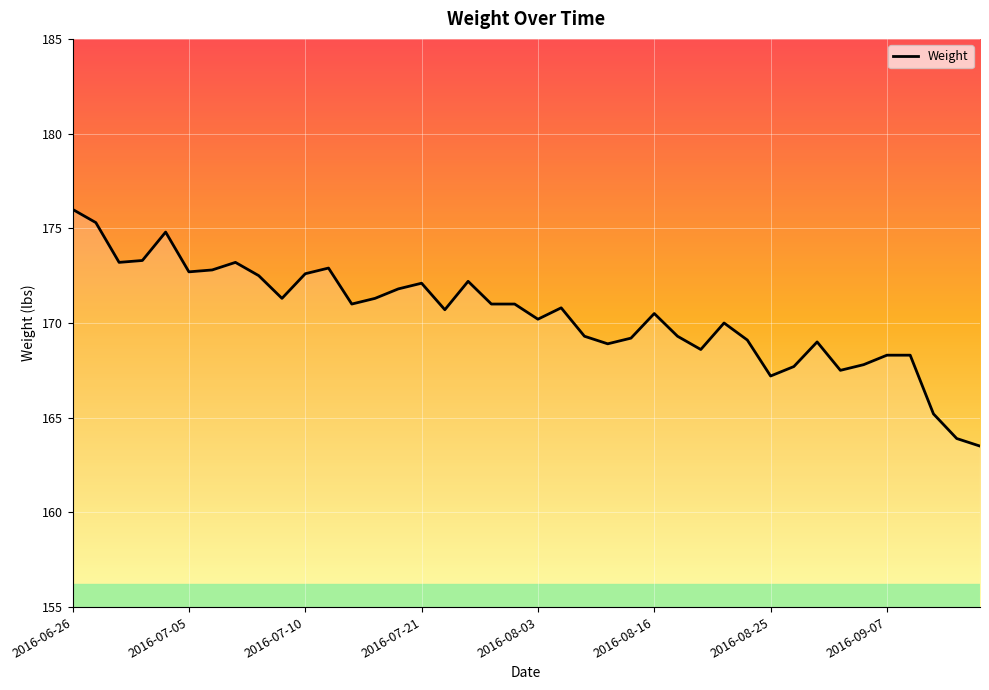

What is the maximum value shown in the chart?

176.0